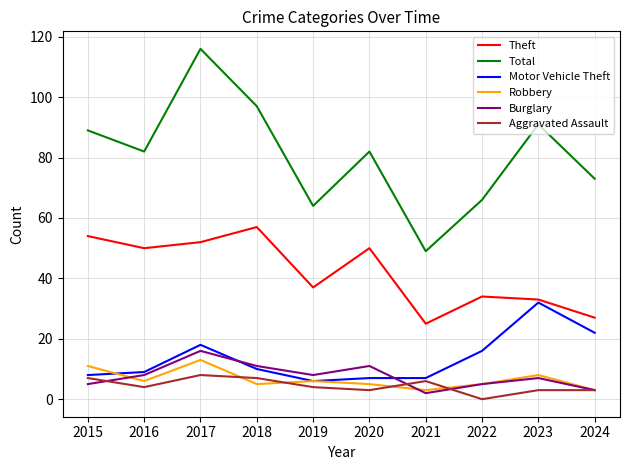

At which label is Motor Vehicle Theft closest to 19?

2017